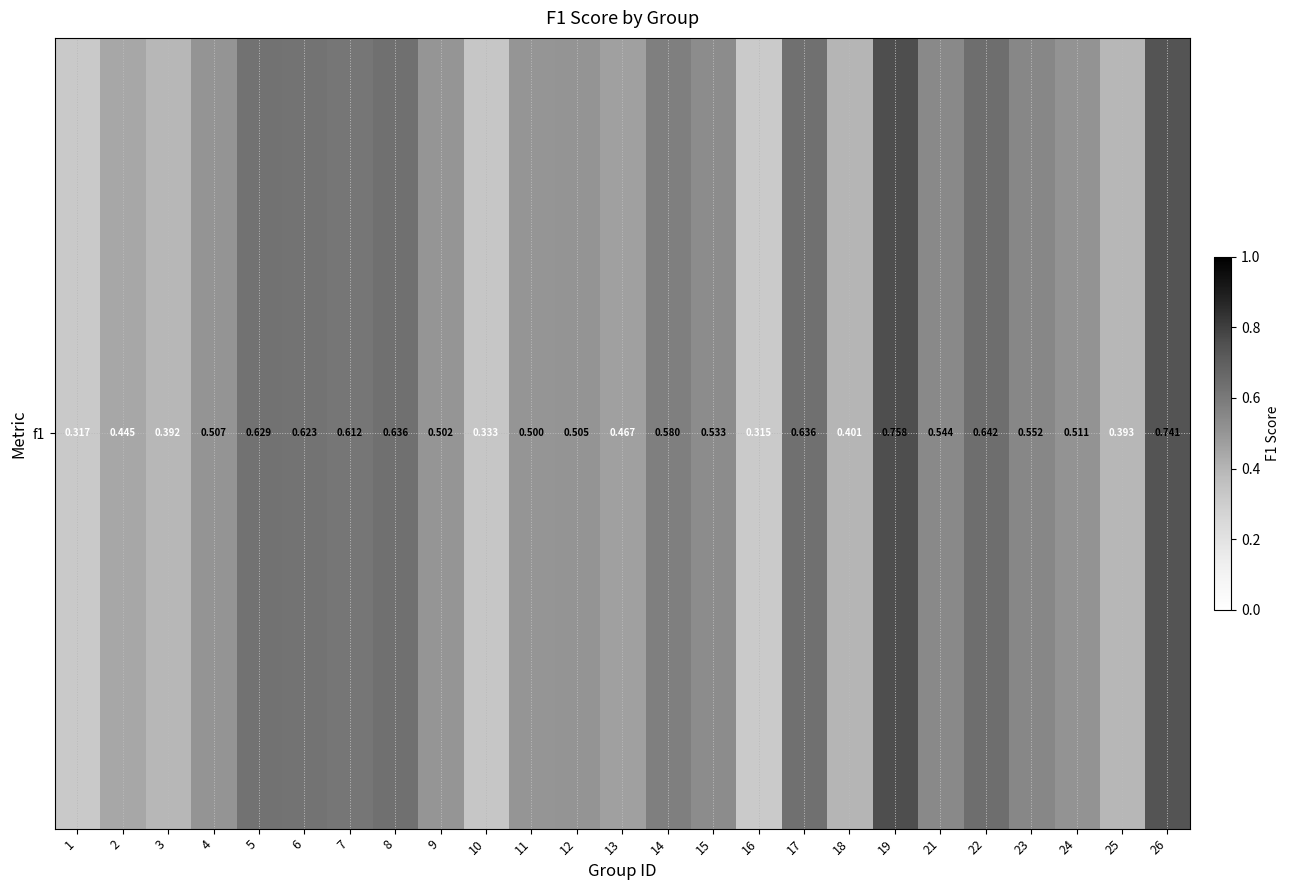

Read the value at 14.

0.6